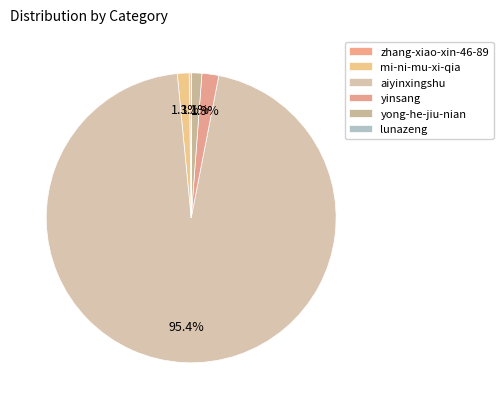

Is the sum of zhang-xiao-xin-46-89 and lunazeng greater than half?

No